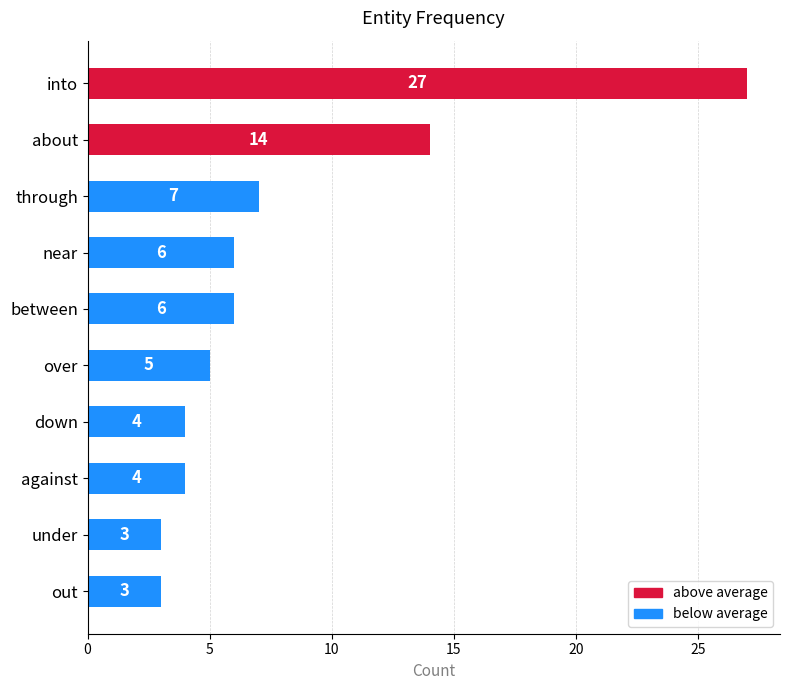

What is the sum of all values?

79